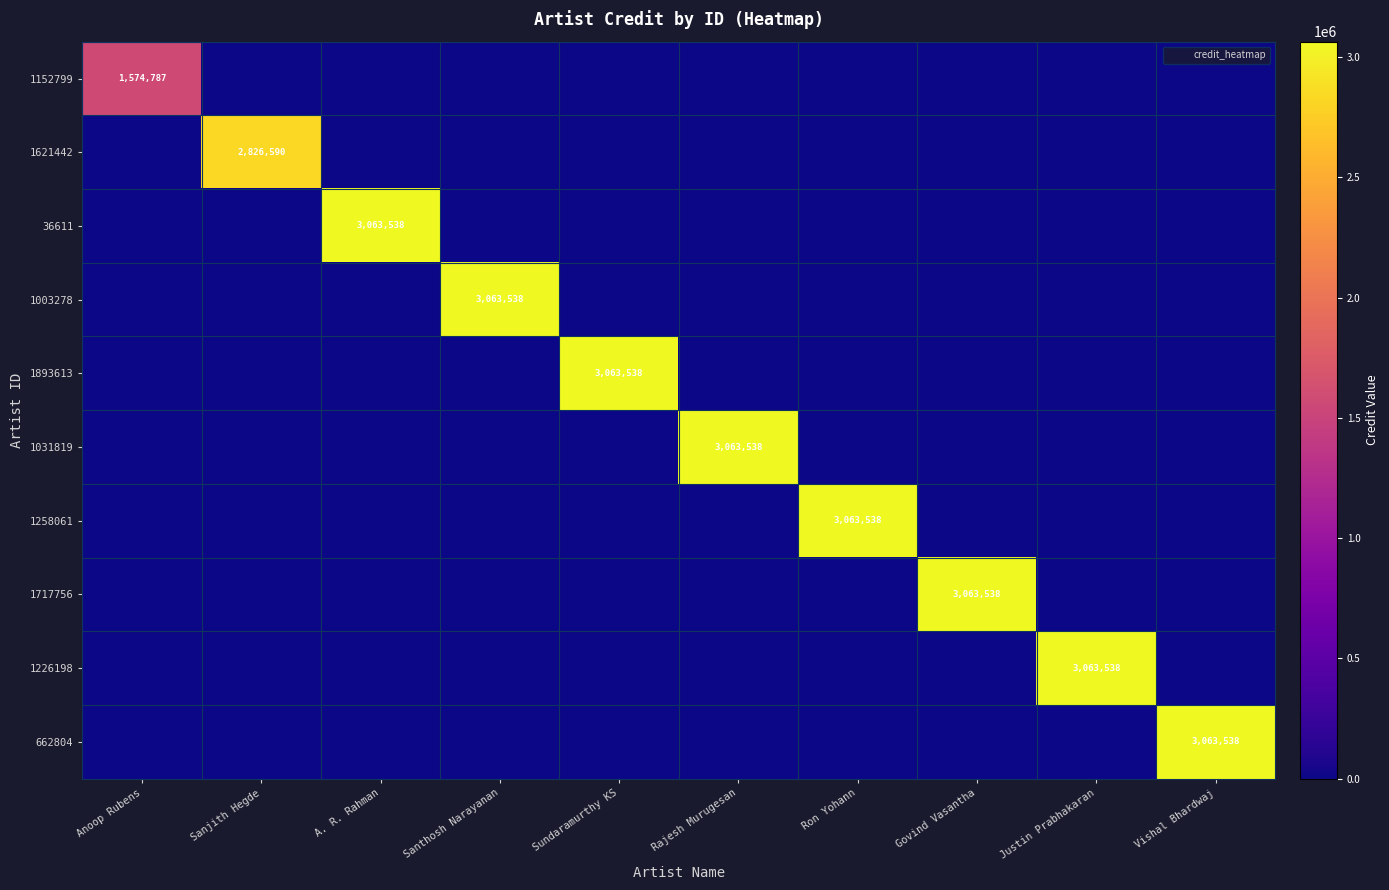

Which has a higher value, Rajesh Murugesan or Sundaramurthy KS?

Rajesh Murugesan